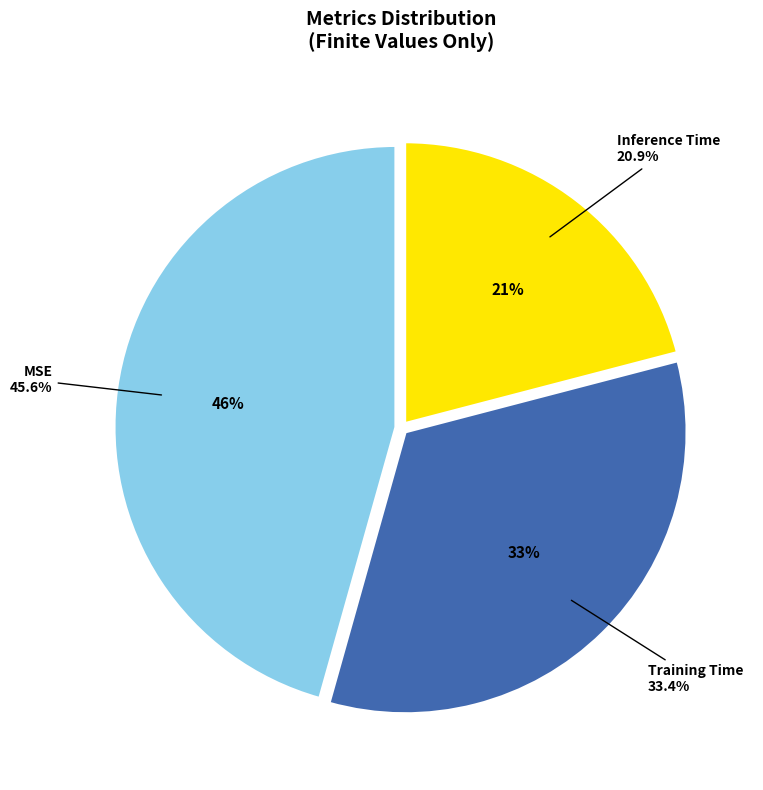

Which slice is the largest?

MSE